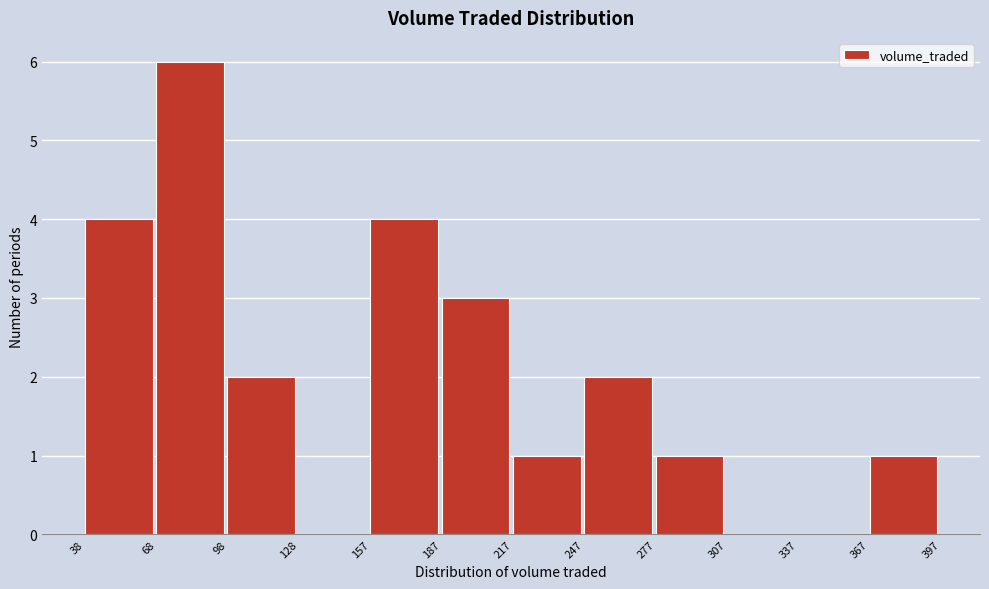

Which range on the x-axis has the tallest bar?

68 to 98